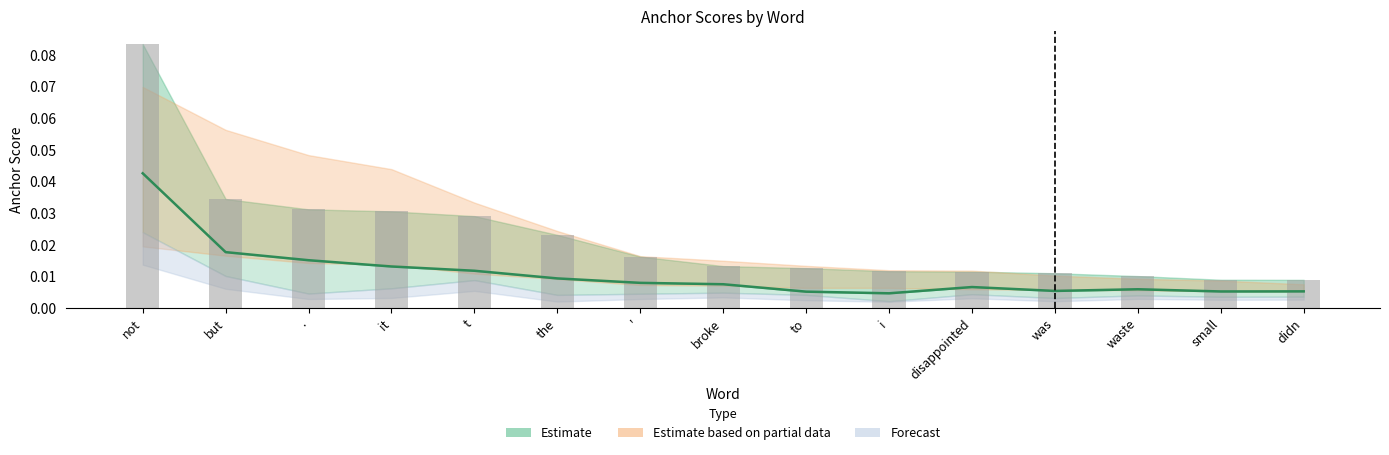

What is the approximate value at not?

0.1